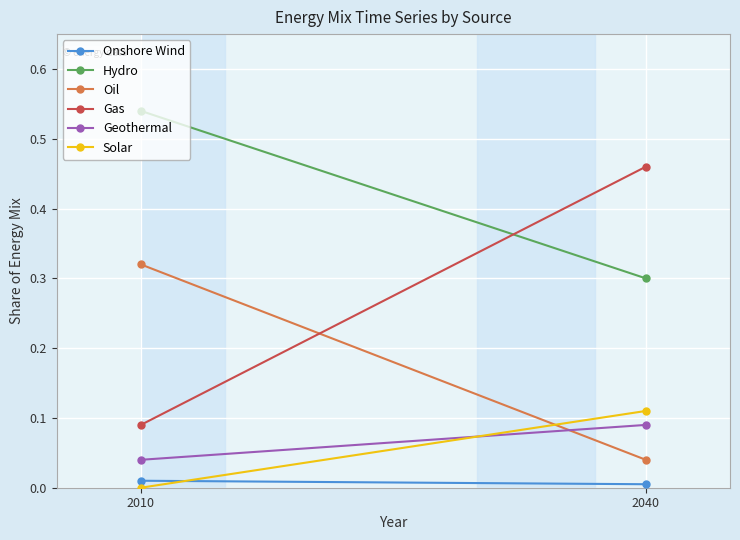

List the series in order of their peak value, lowest first.

Onshore Wind, Geothermal, Solar, Oil, Gas, Hydro